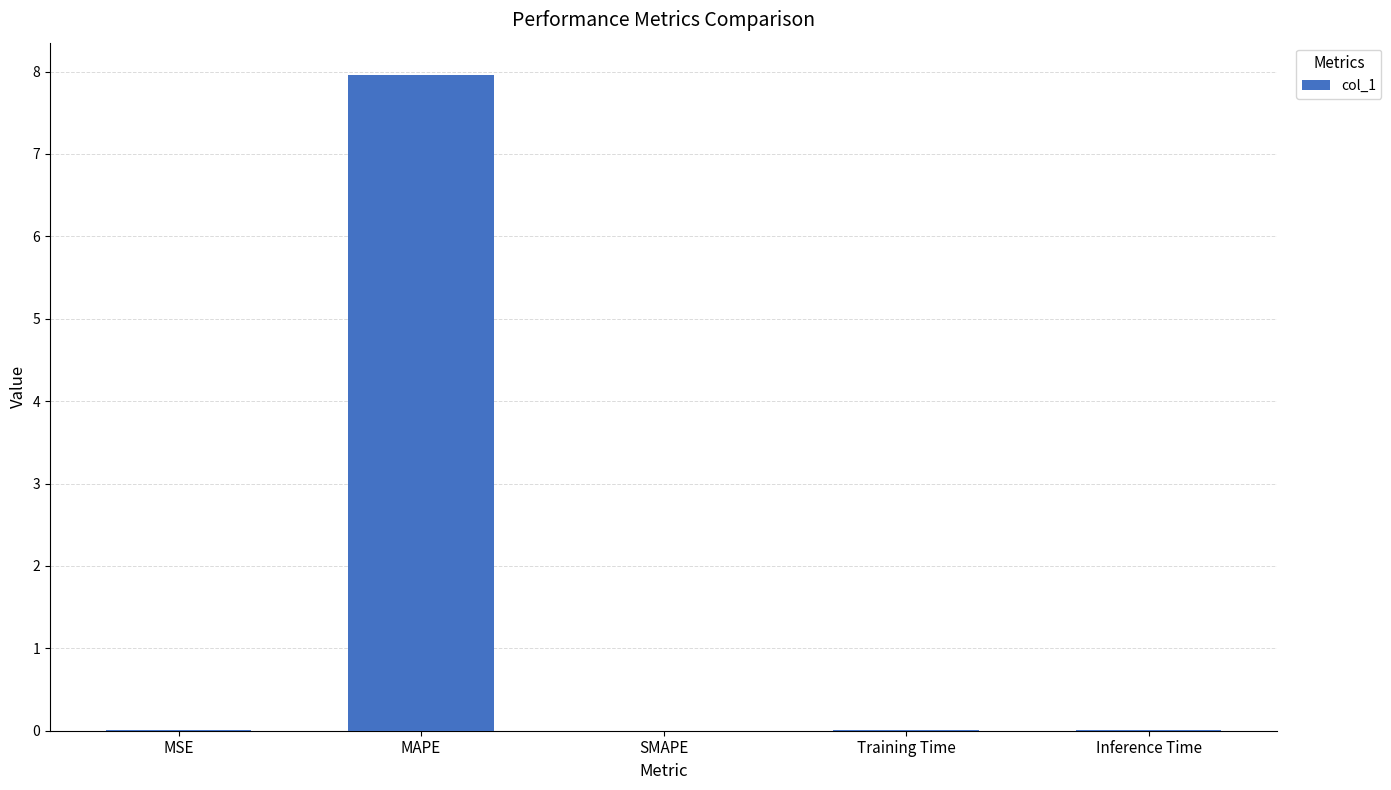

True or false: the data shows 8.0 at MAPE.

True